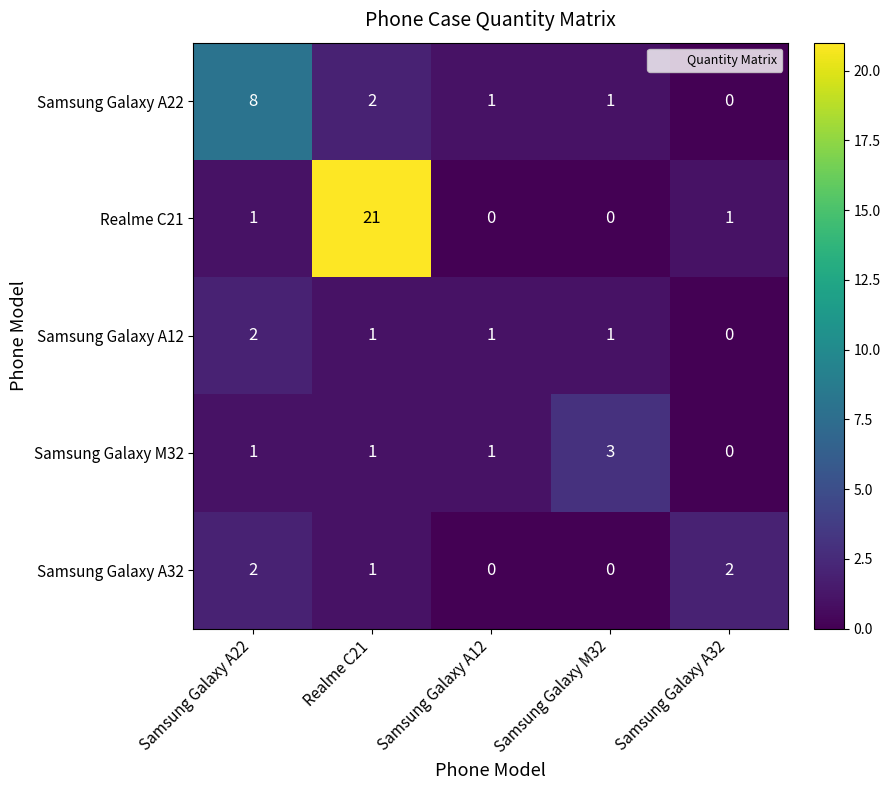

The value of Samsung Galaxy A22 at Samsung Galaxy A22 is 5. True or false?

False